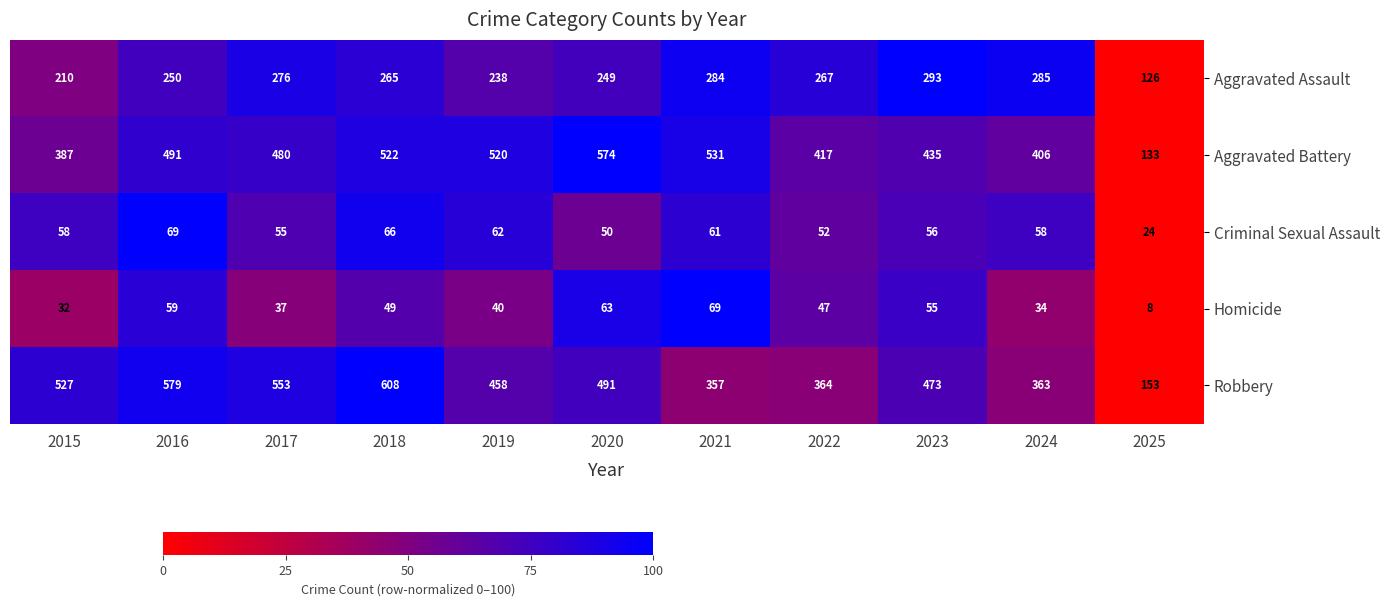

At how many categories does at least one series exceed 401?

10